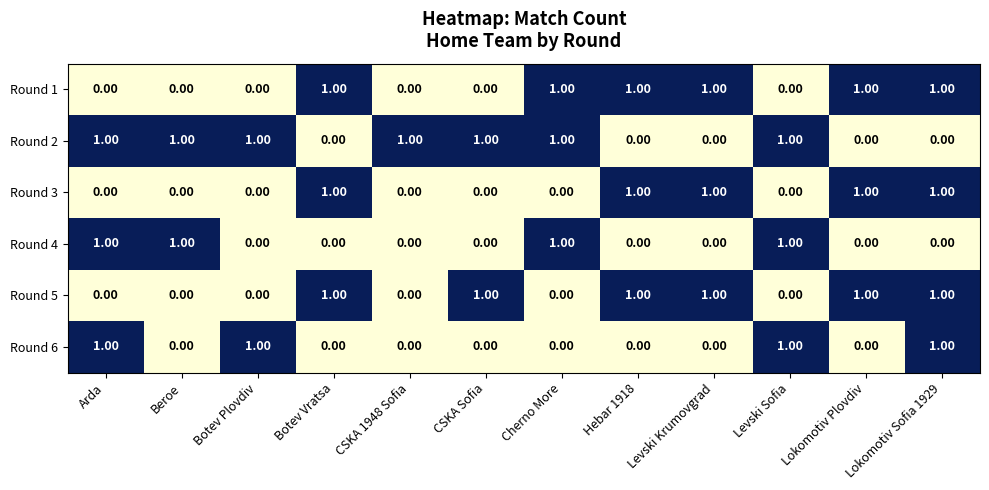

What is the sum of all Round 3 values?

5